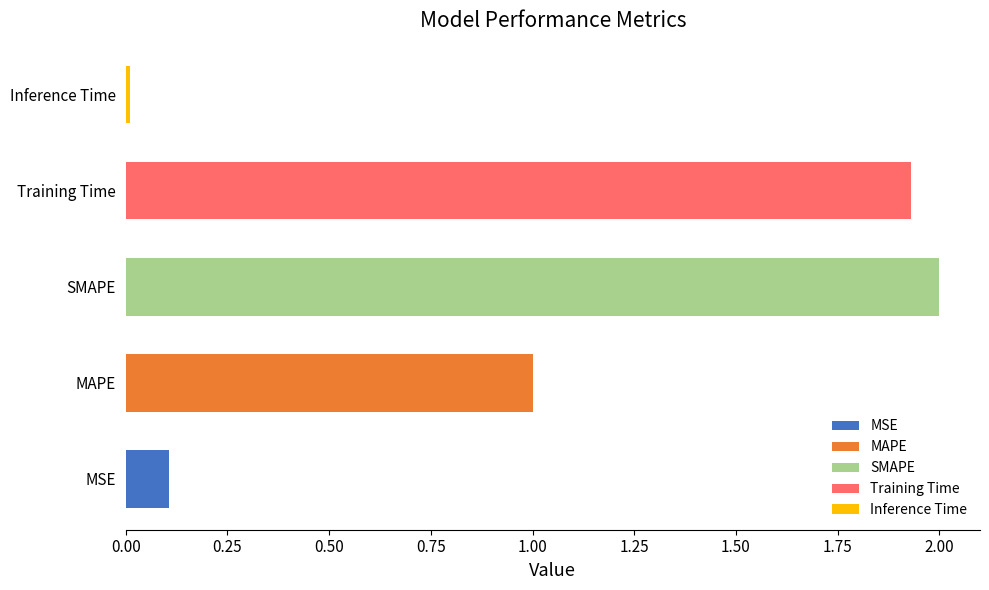

List the labels in order of value, largest first.

SMAPE, Training Time, MAPE, MSE, Inference Time